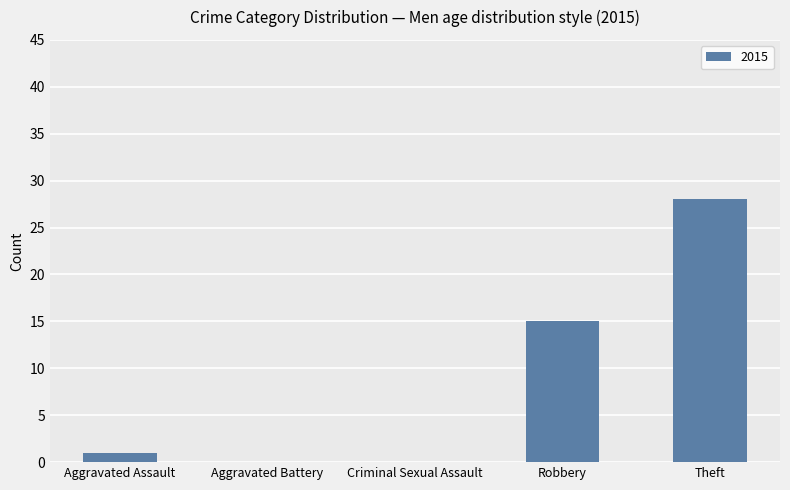

What is the sum of the values at Theft and Robbery?

43